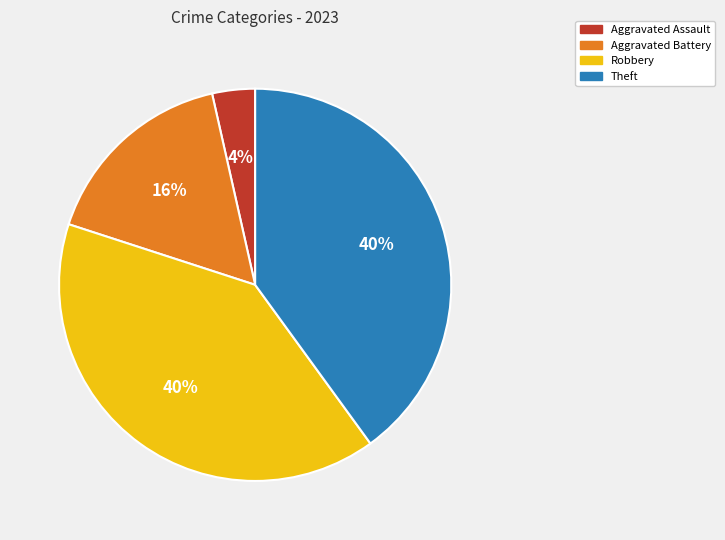

How many segments does this pie chart have?

4